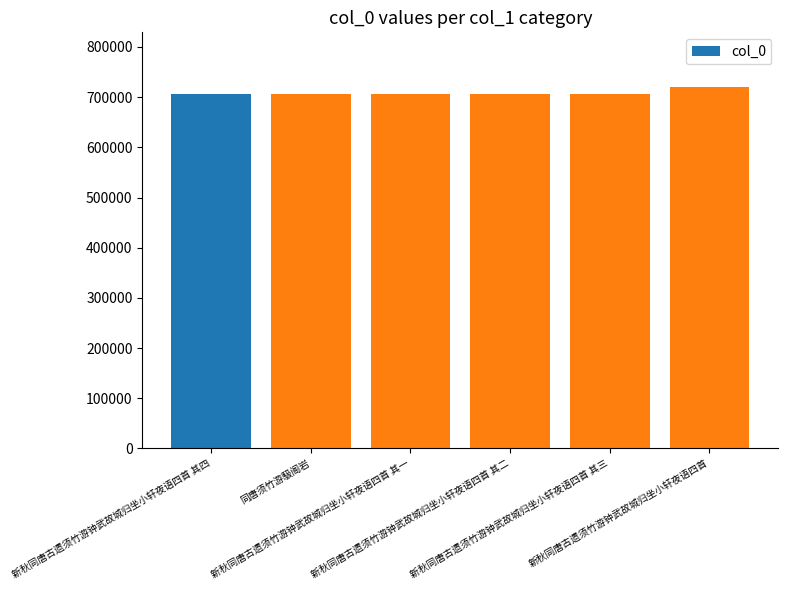

The value at 新秋同唐古遗须竹游钟武故城归坐小轩夜语四首 其四 is 706448. True or false?

True